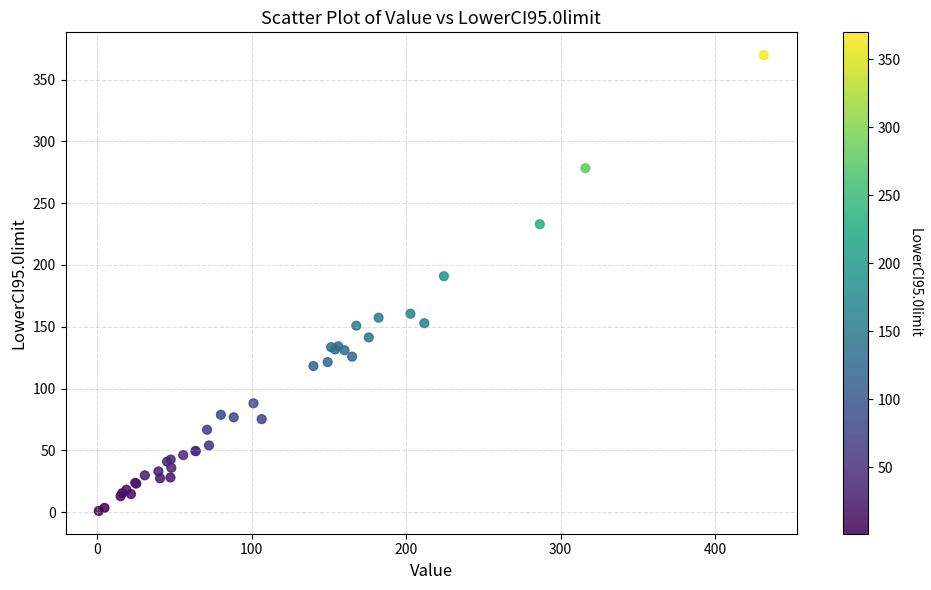

What Y value in the scatter plot is closest to 185?

190.9